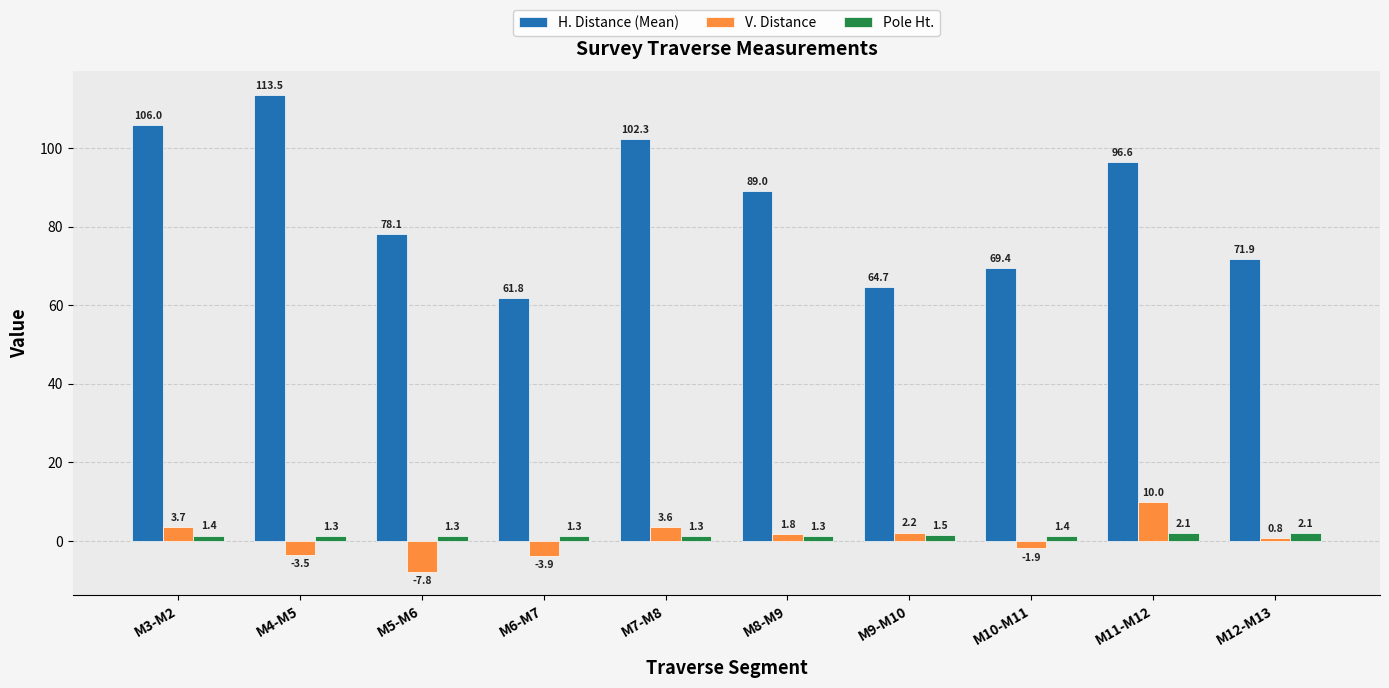

Are the bars horizontal?

No